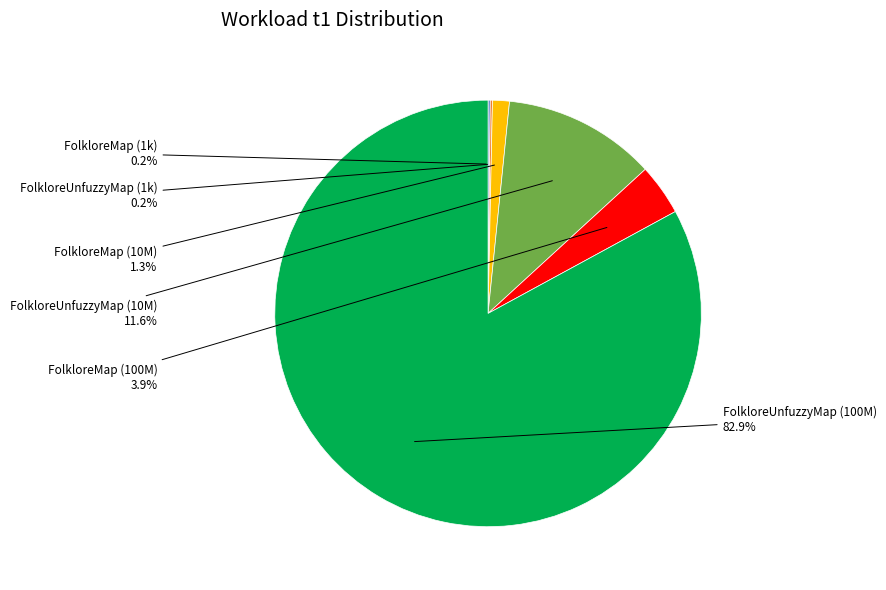

What portion of the pie excludes FolkloreMap (10M)?

98.7%